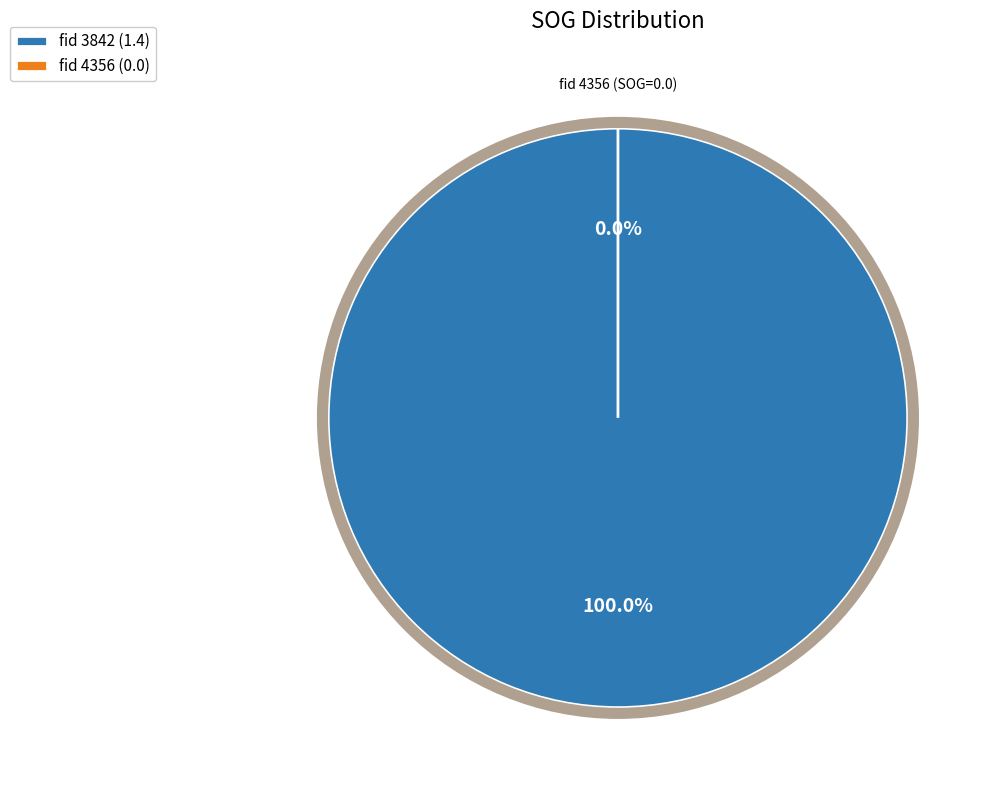

Combined, do 4356 and 3842 account for over 50%?

Yes